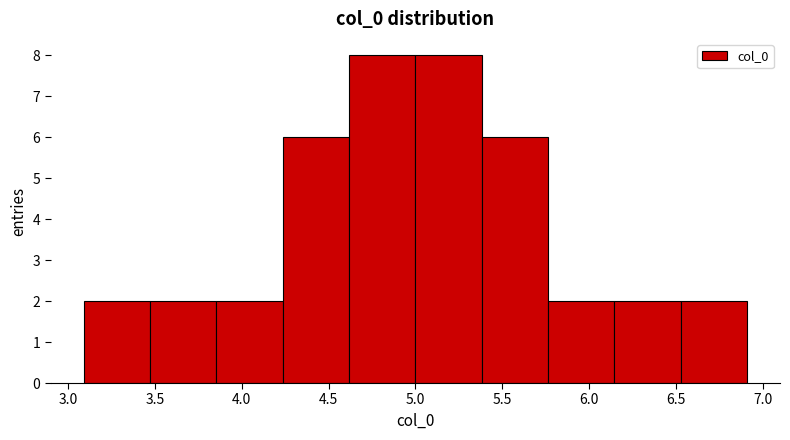

Reading left to right, transcribe this chart: for each bar, give the range it covers on the x-axis and its height. Neither the bar edges nor the heights are printed on the chart, so give them approximately, as read against the axes.

3.10 to 3.45: 2
3.45 to 3.85: 2
3.85 to 4.25: 2
4.25 to 4.60: 6
4.60 to 5.00: 8
5.00 to 5.40: 8
5.40 to 5.75: 6
5.75 to 6.15: 2
6.15 to 6.55: 2
6.55 to 6.90: 2